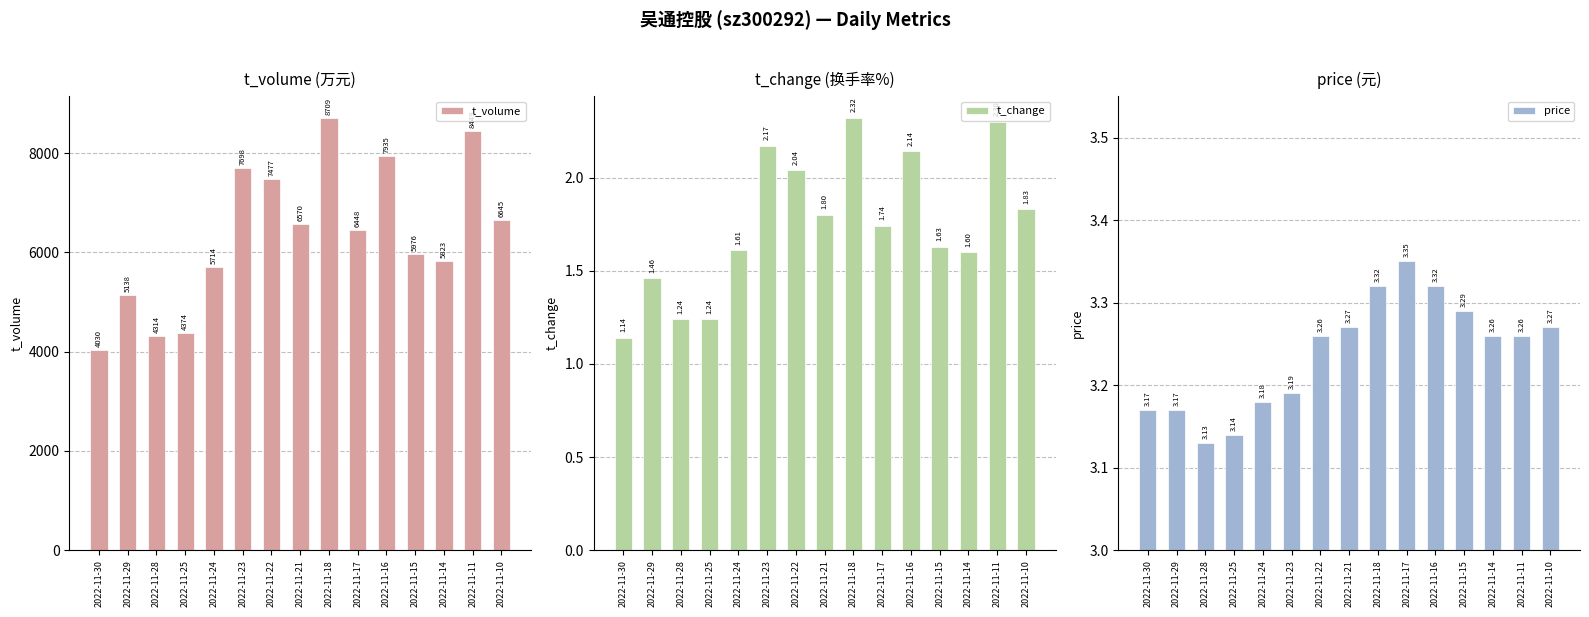

List the labels in order of t_change value, largest first.

2022-11-18, 2022-11-11, 2022-11-23, 2022-11-16, 2022-11-22, 2022-11-10, 2022-11-21, 2022-11-17, 2022-11-15, 2022-11-24, 2022-11-14, 2022-11-29, 2022-11-28, 2022-11-25, 2022-11-30